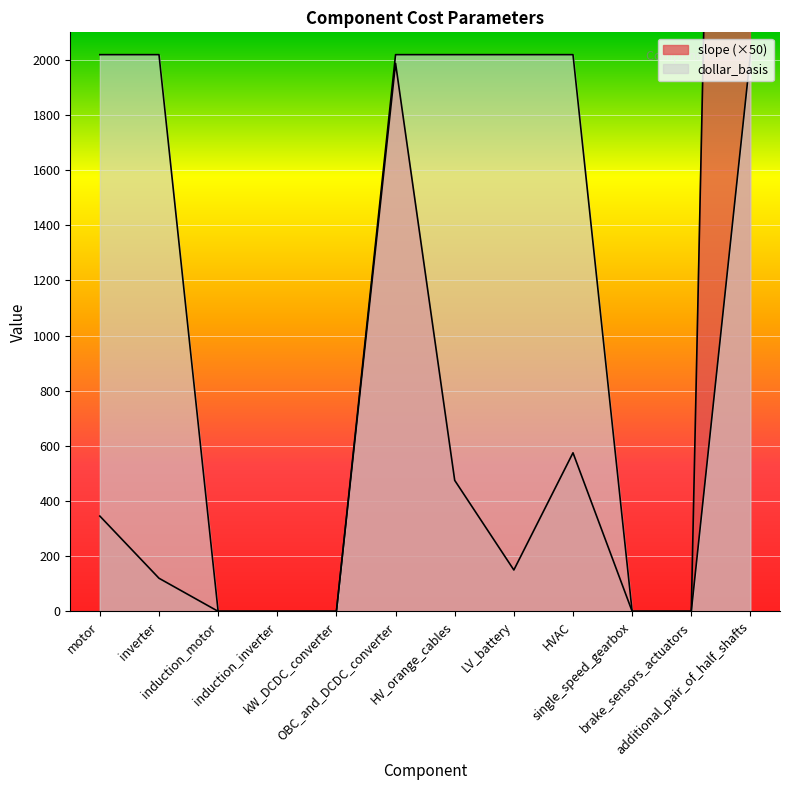

True or false: slope has more than 1 interior local peaks.

True